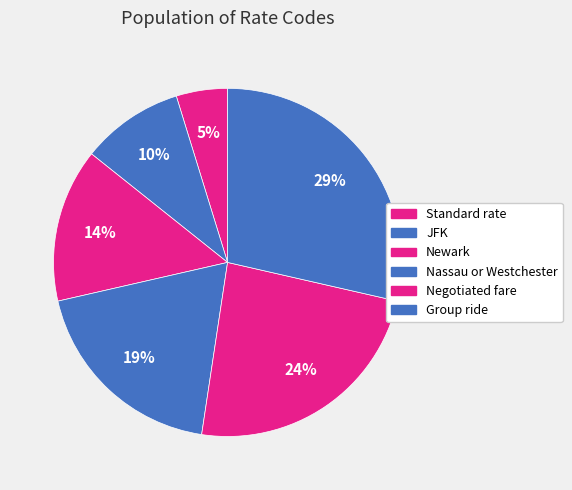

Rank the categories by value from lowest to highest.

Standard rate, JFK, Newark, Nassau or Westchester, Negotiated fare, Group ride